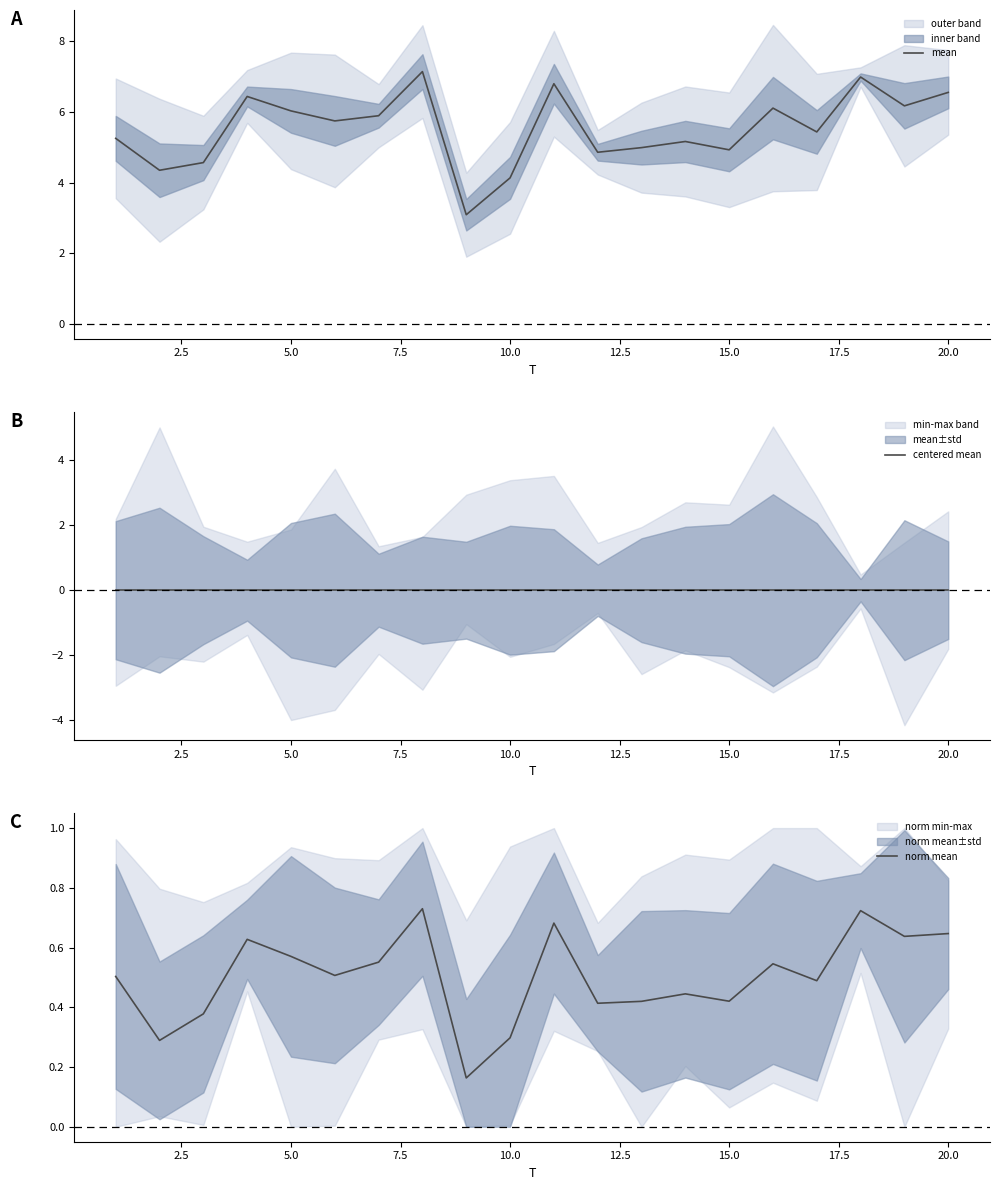

True or false: centered mean and norm mean intersect in this chart.

False